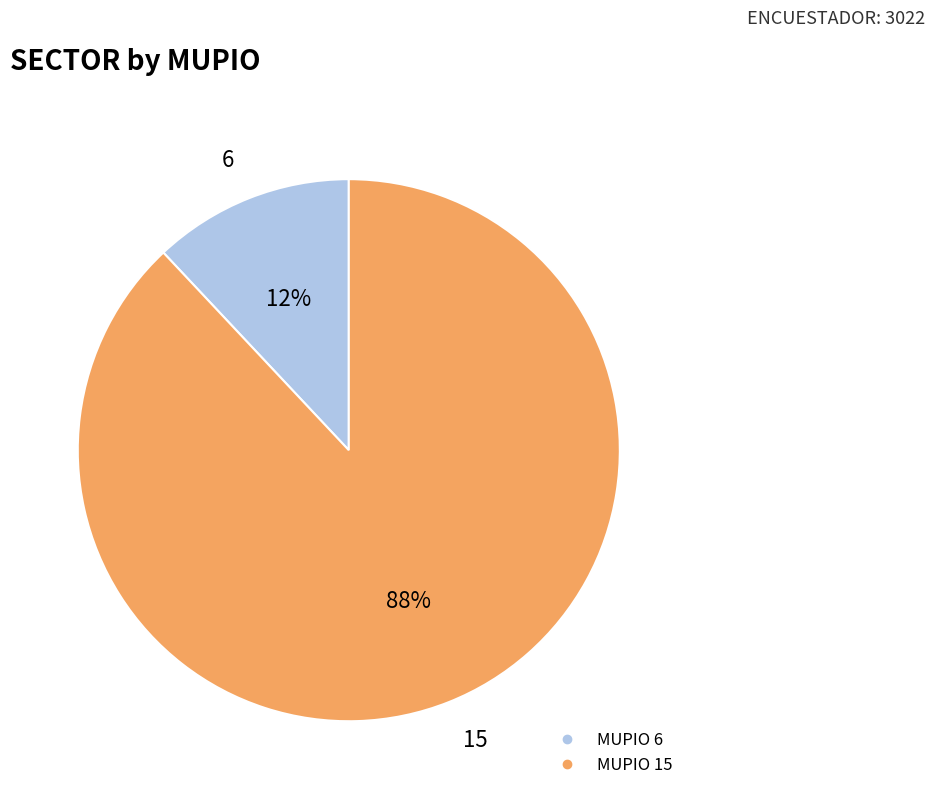

To the nearest percent, what is the difference between the largest and smallest slice percentages?

76%